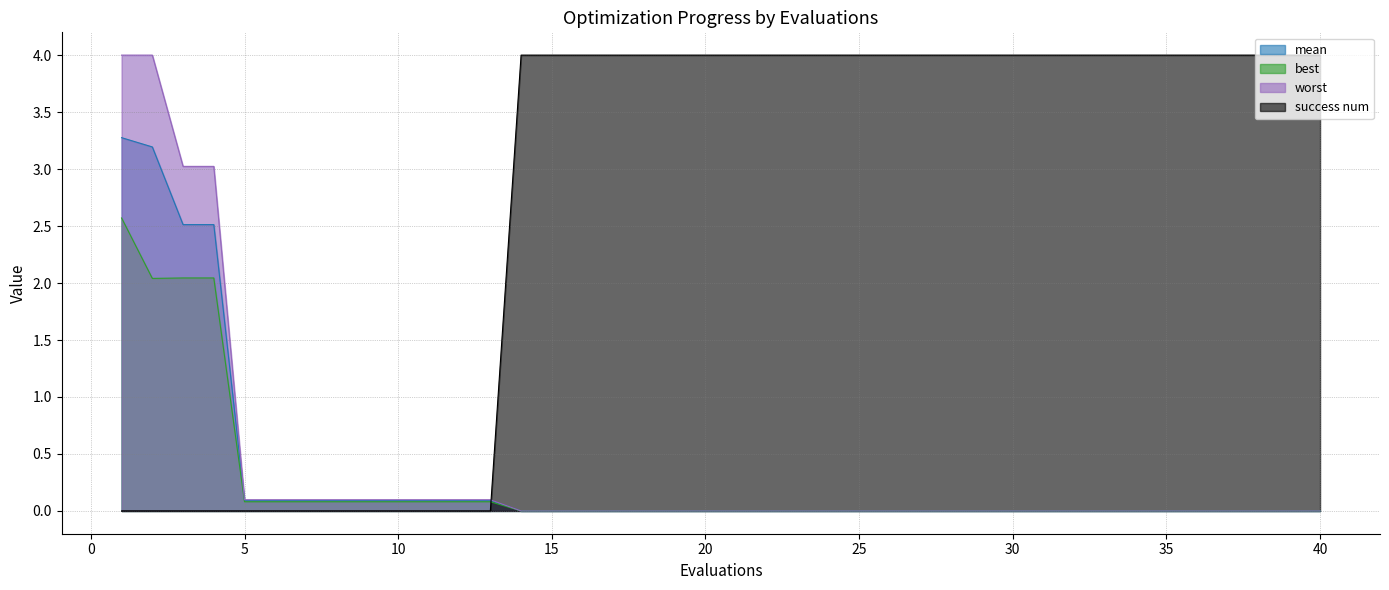

True or false: success num and best cross at least once.

True